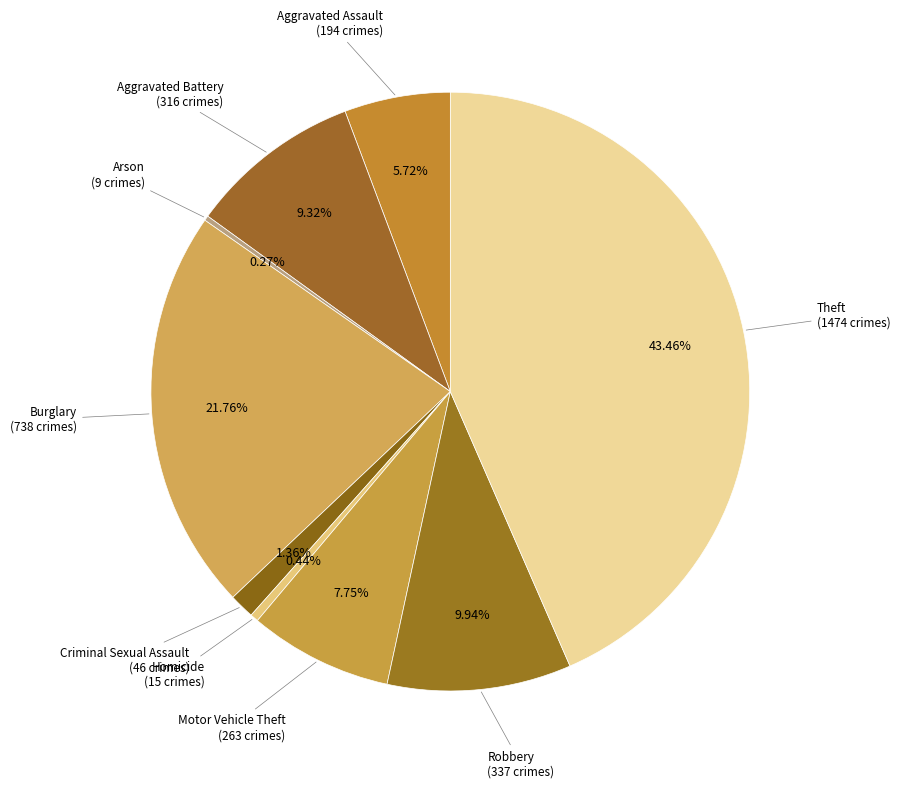

What percentage is the Robbery slice, to the nearest percent?

10%